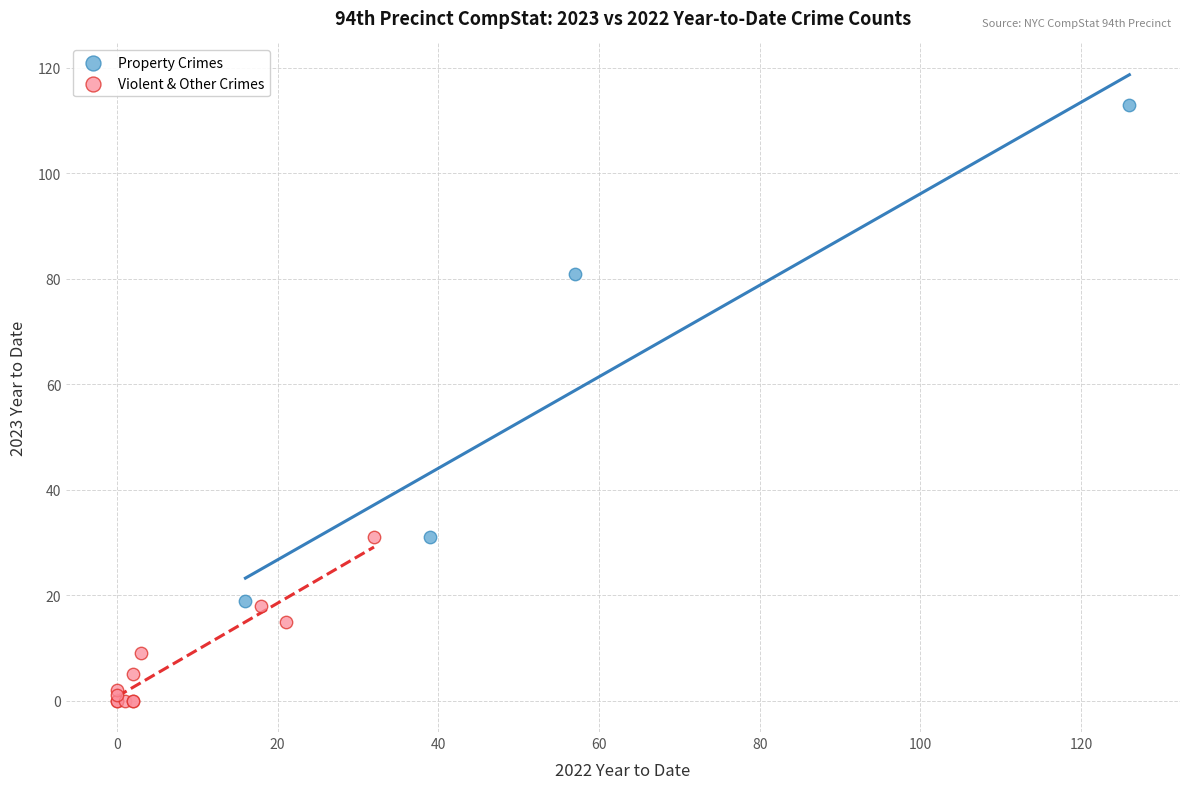

Which series has the widest spread of Y values?

Property Crimes